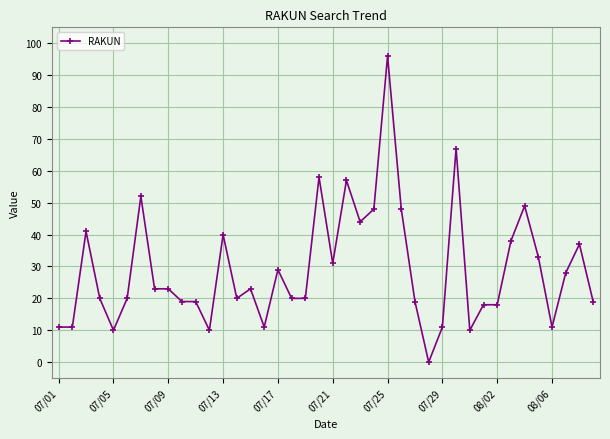

What is the sum of all values?

1162